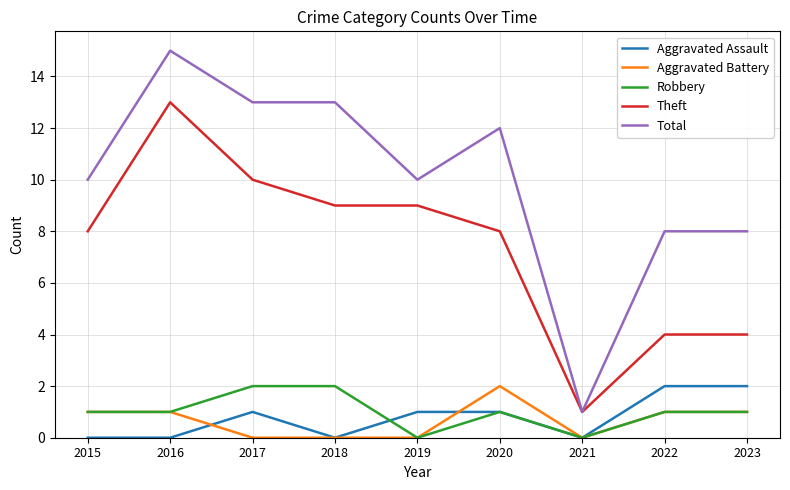

True or false: Robbery and Total intersect in this chart.

False